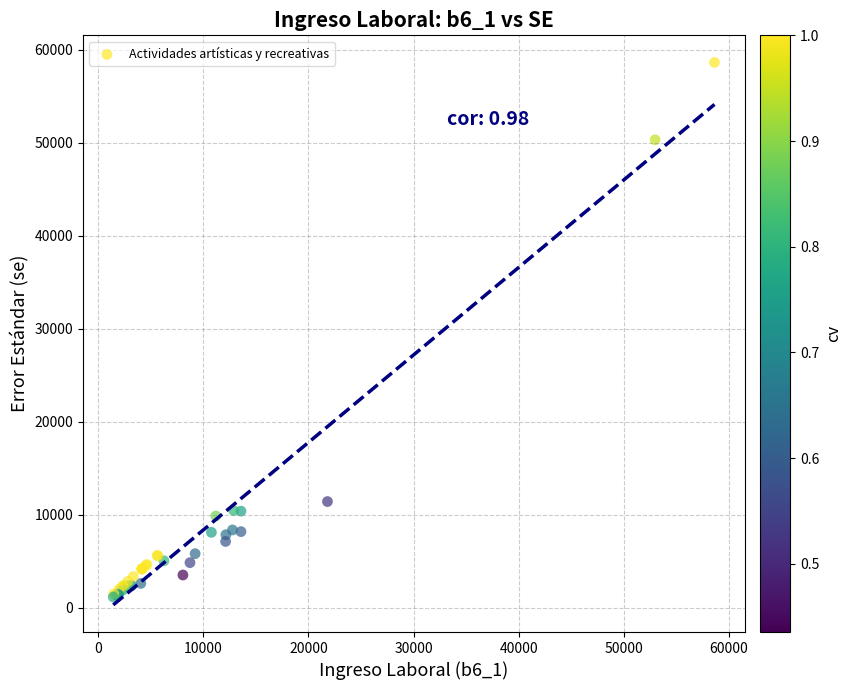

What Y value in the scatter plot is closest to 29884?

11409.6